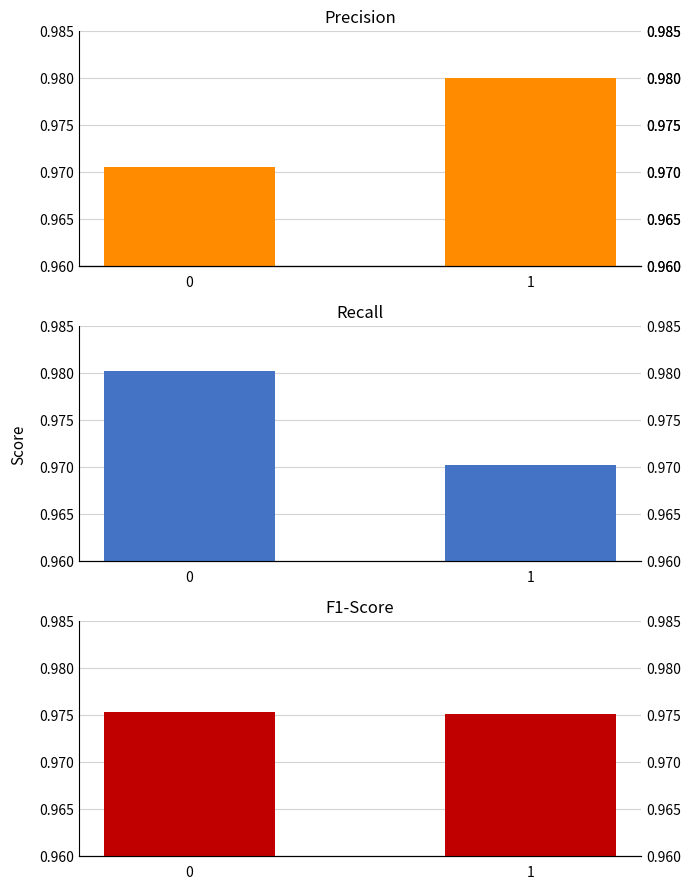

List the labels in order of f1-score value, smallest first.

1, 0